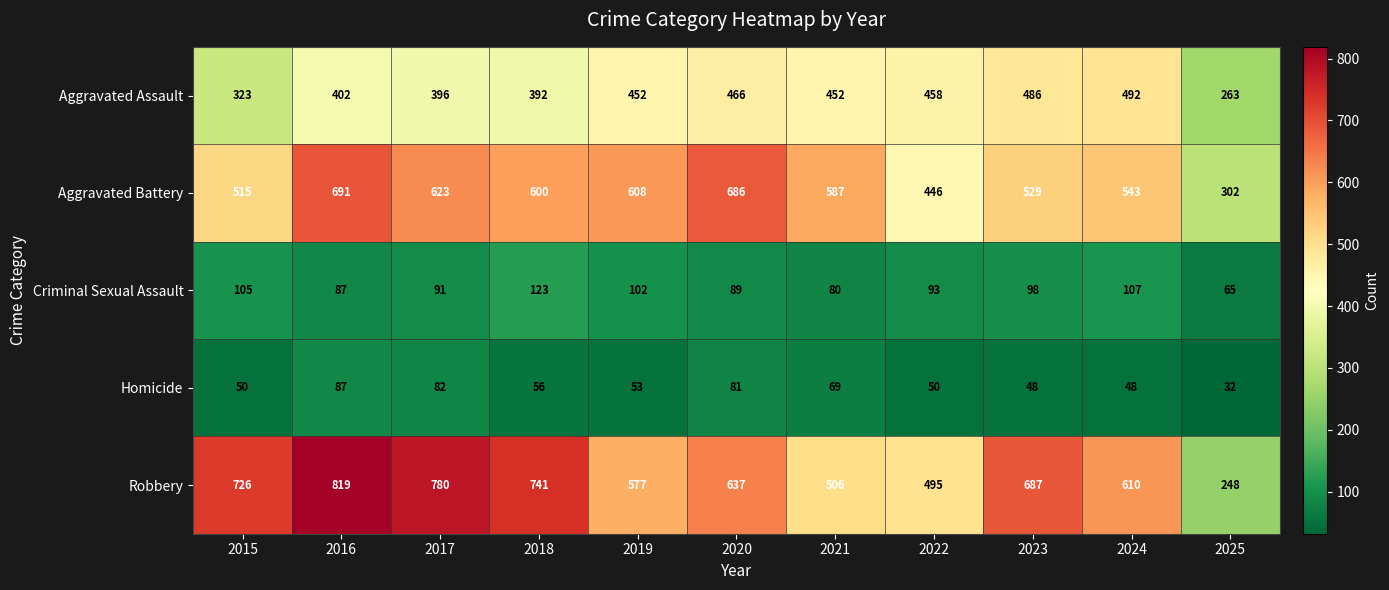

What is the difference between the second highest and second lowest values in the Aggravated Battery series?

240